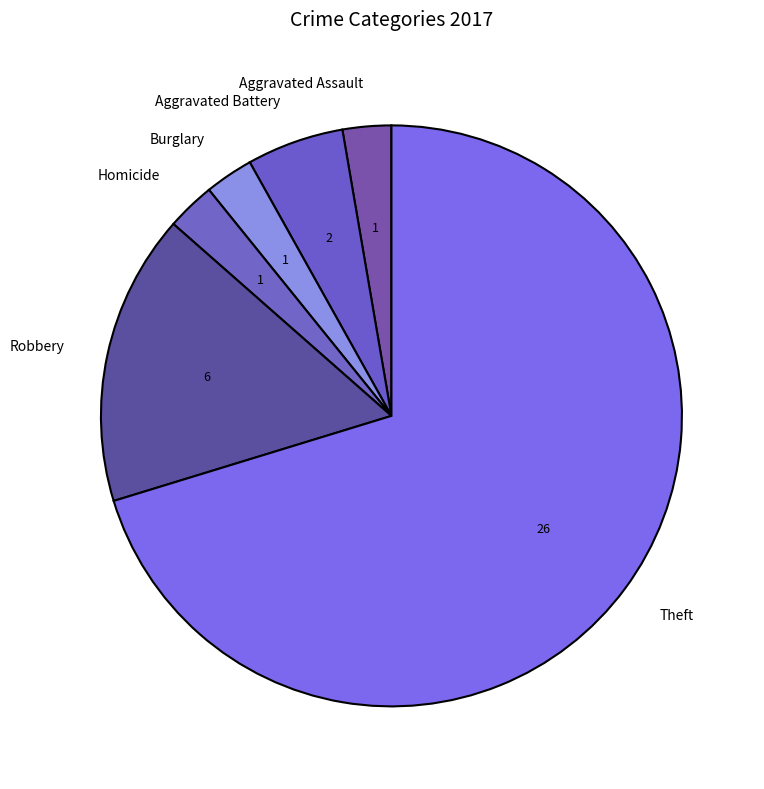

What is the majority slice?

Theft